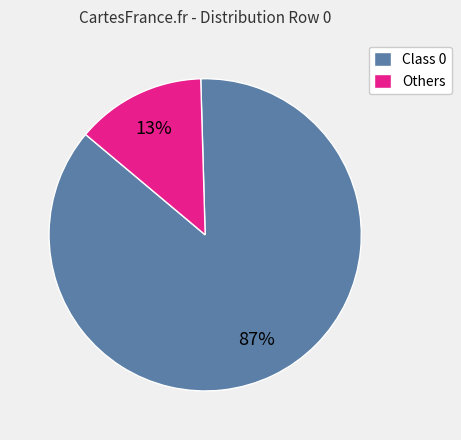

To the nearest percent, what portion does Class 0 represent?

87%